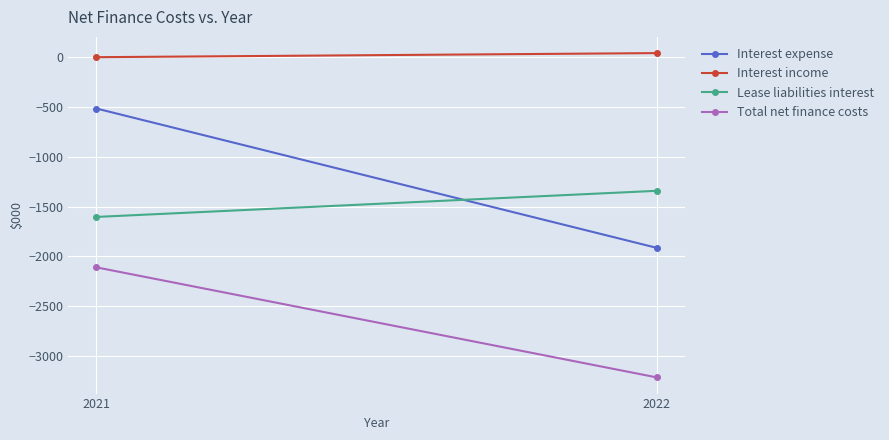

Which series has the largest total across all categories?

Interest income